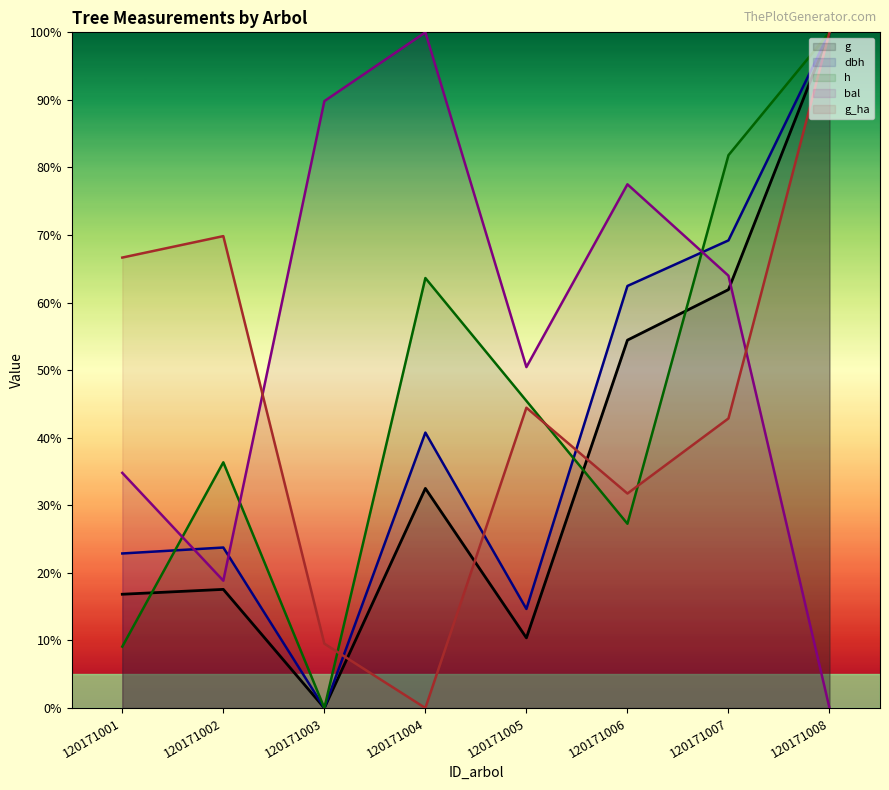

How many values in the h series exceed 45?

4